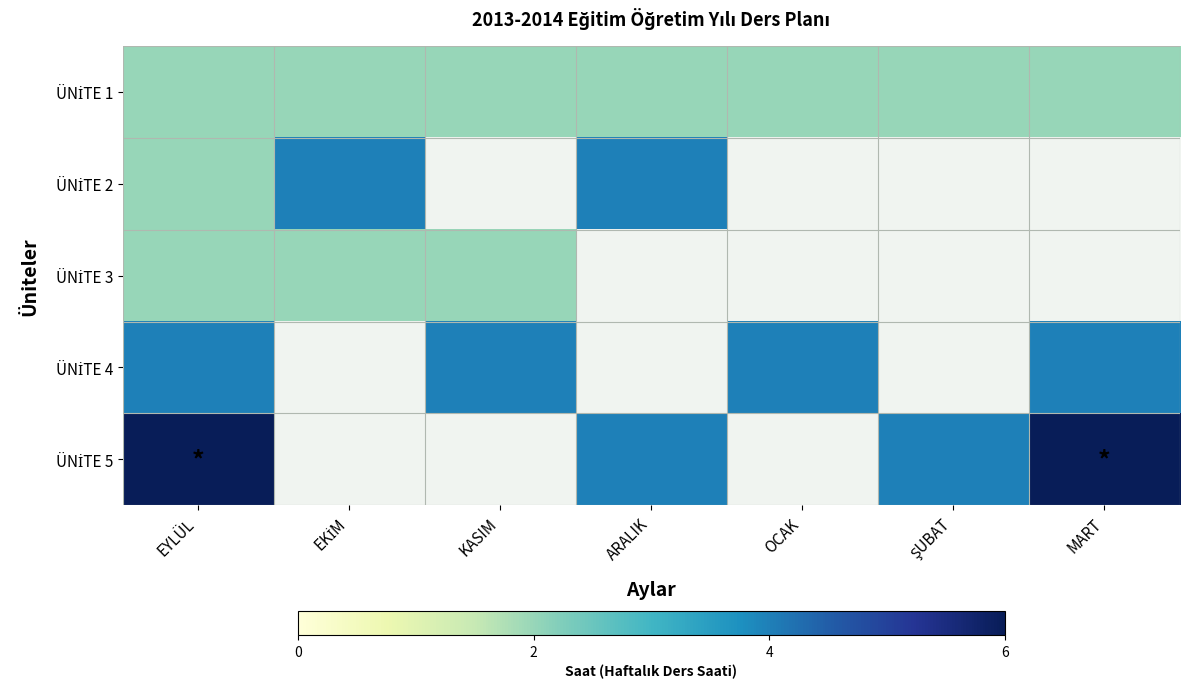

Read the ÜNİTE 4 value at MART.

4.0